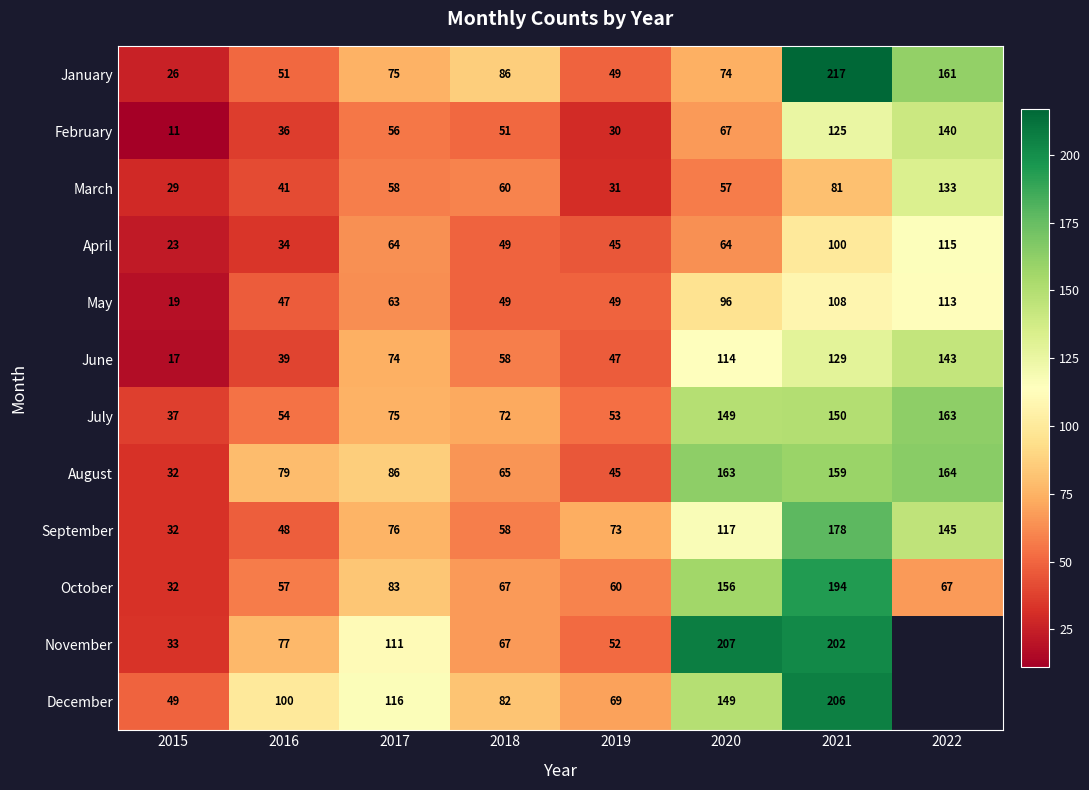

Which category has the highest value across all series?

2021